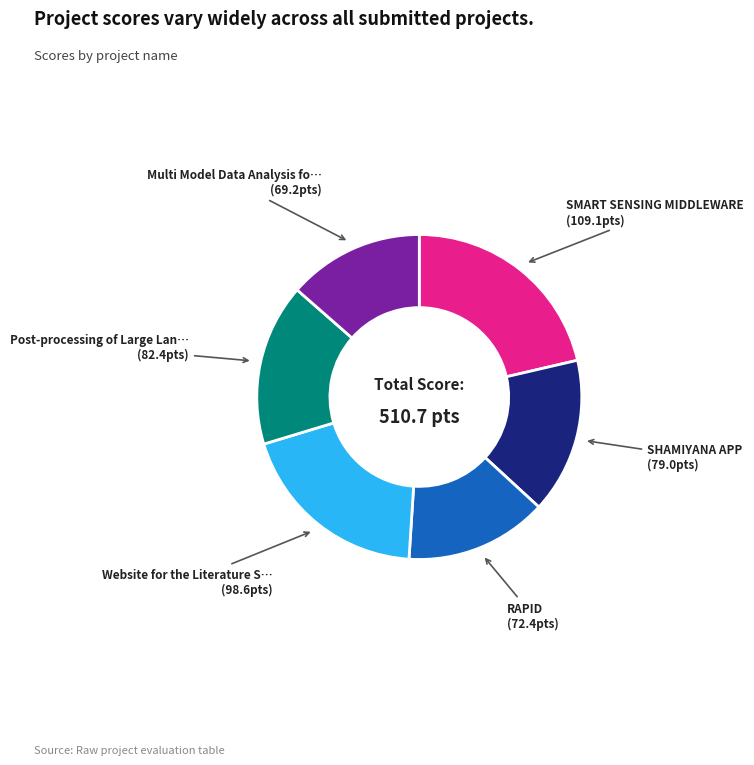

Does any single category account for the majority?

No